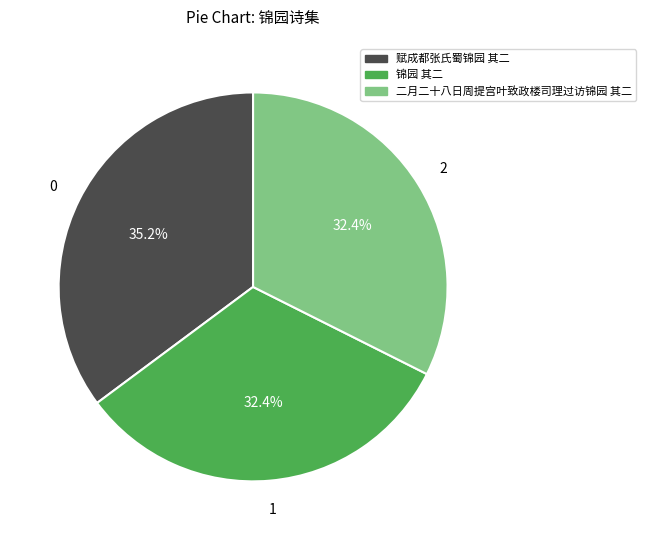

Which category has the biggest portion of the pie?

赋成都张氏蜀锦园 其二